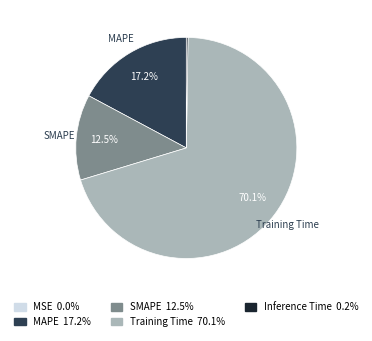

Combined, do SMAPE 12.5% and Training Time 70.1% account for over 50%?

Yes